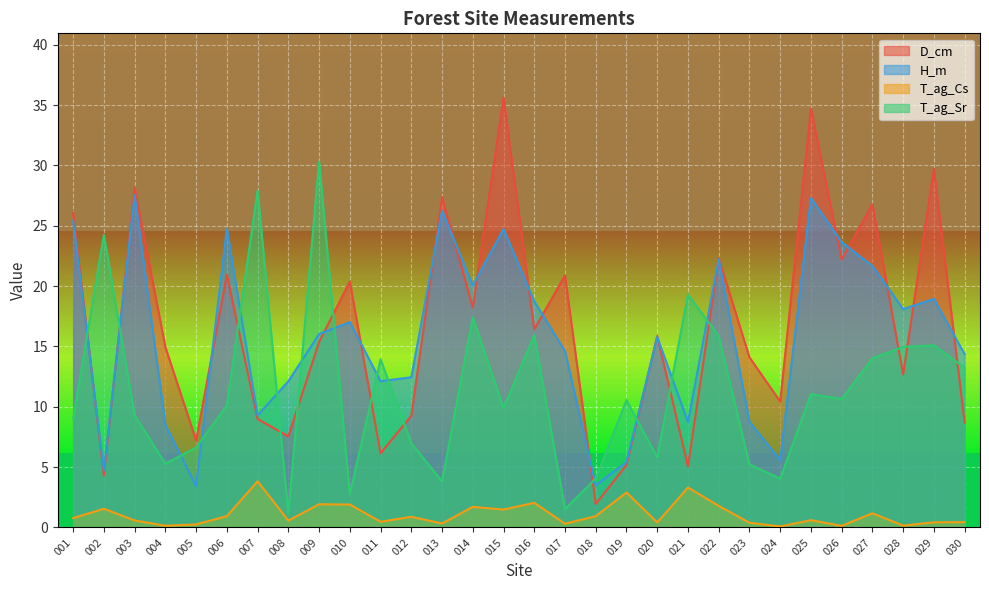

At how many categories does at least one series exceed 8?

28